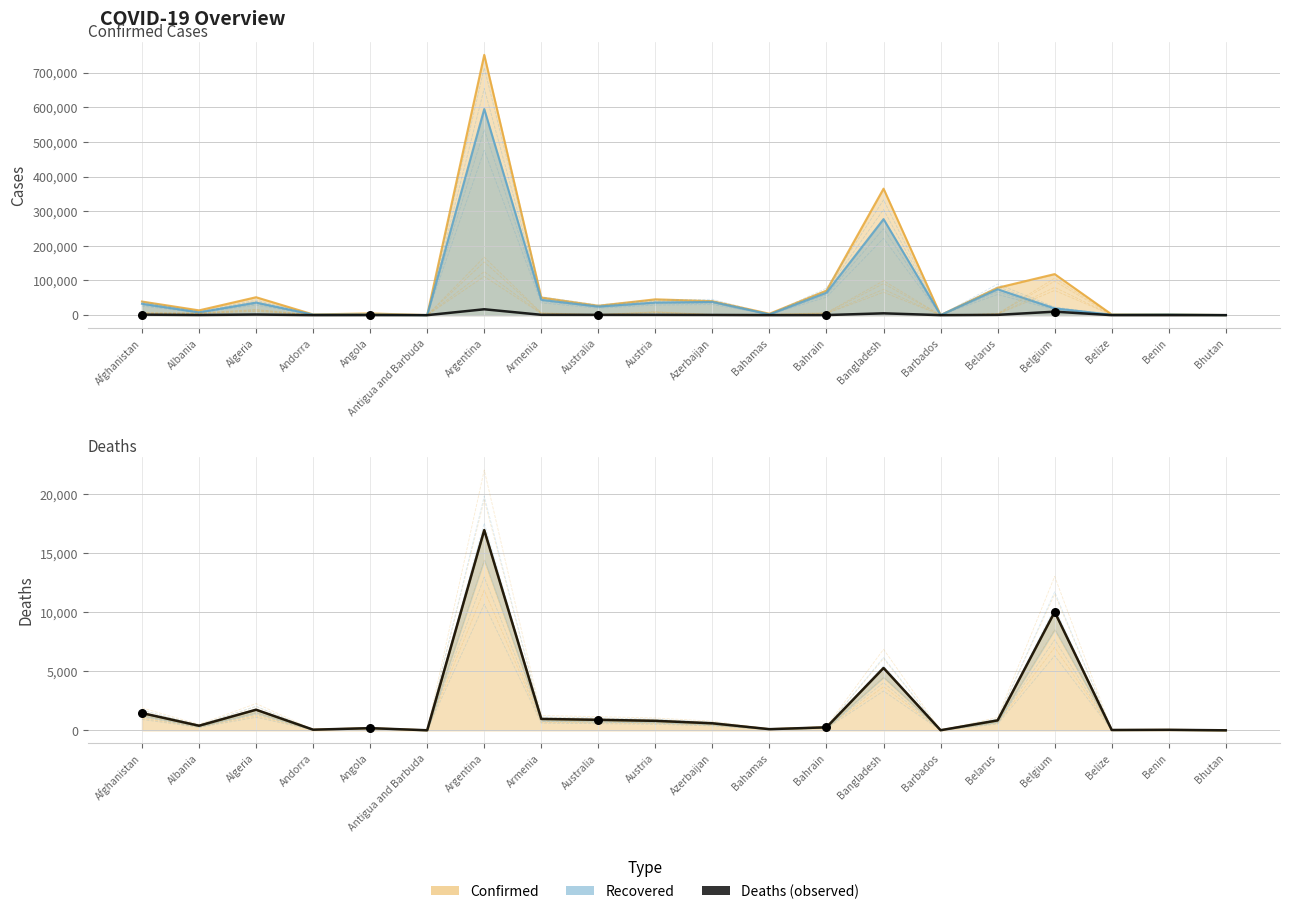

What is the total value across all series at Andorra?

106